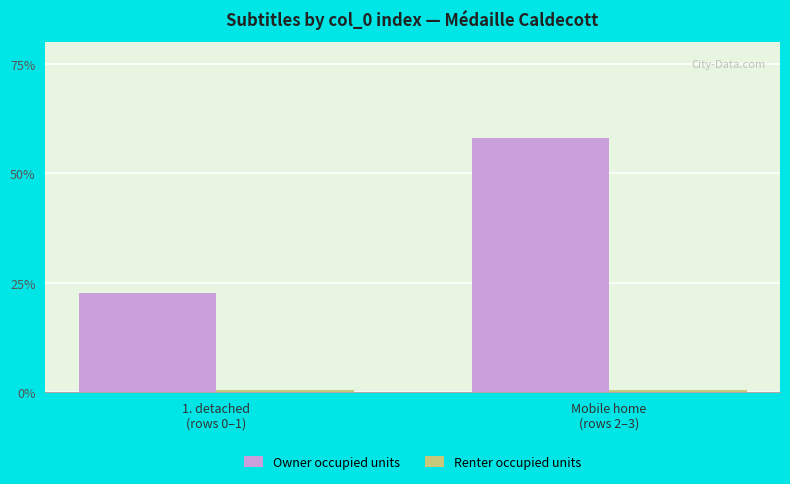

What is the label of the 2nd bar from the right?

1. detached
(rows 0–1)